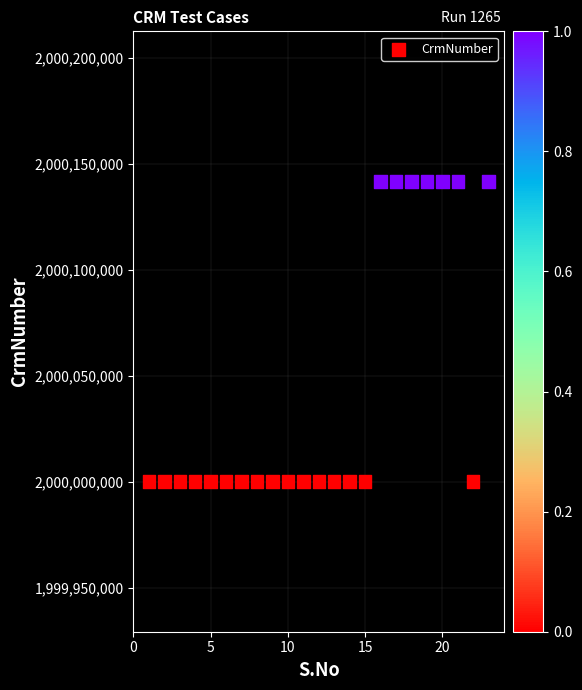

What is the range of X values (max minus min)?

22